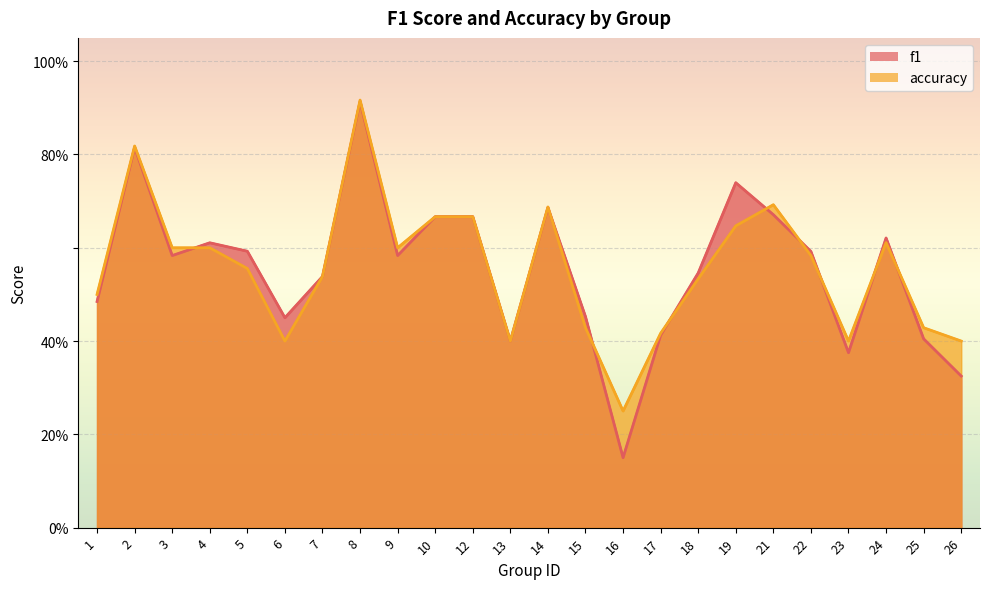

What is the sum of all f1 values?

13.3